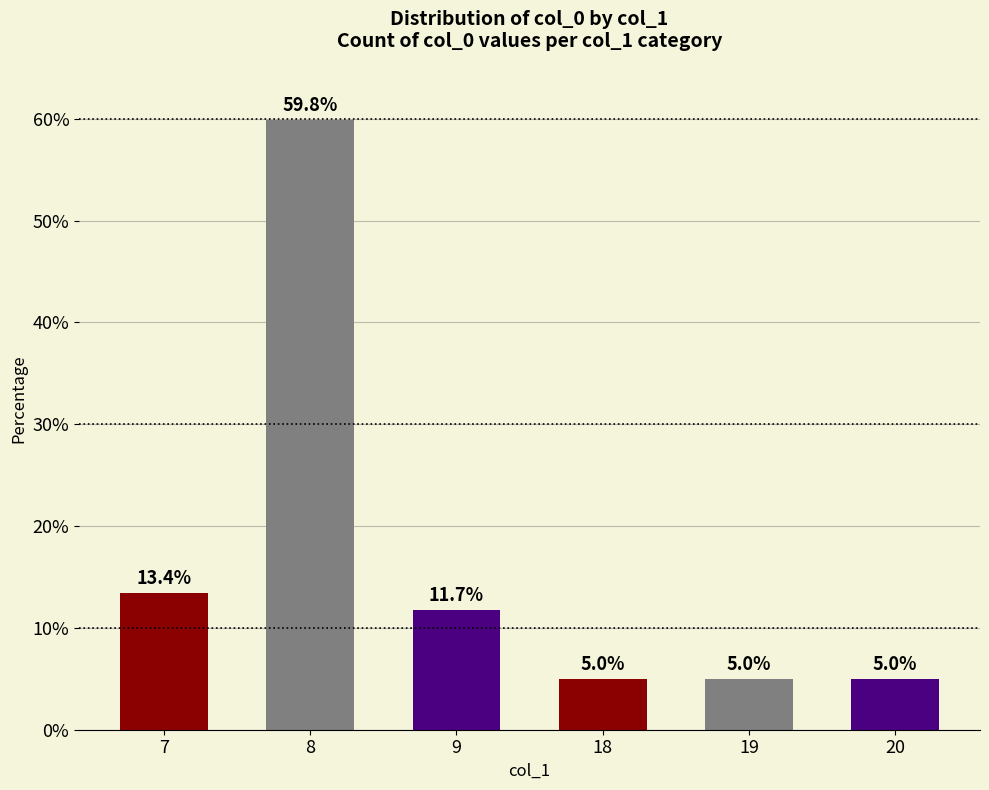

At which category does the chart reach its peak across all series?

8